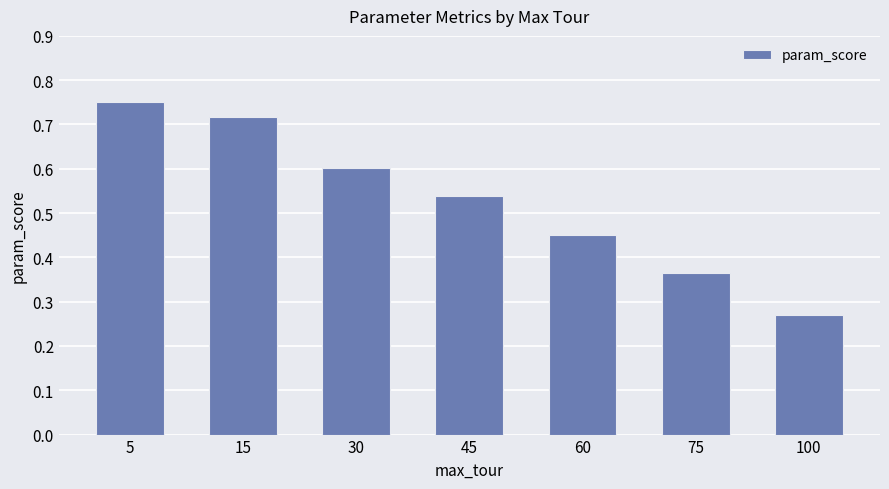

What is the sum of all values?

3.7